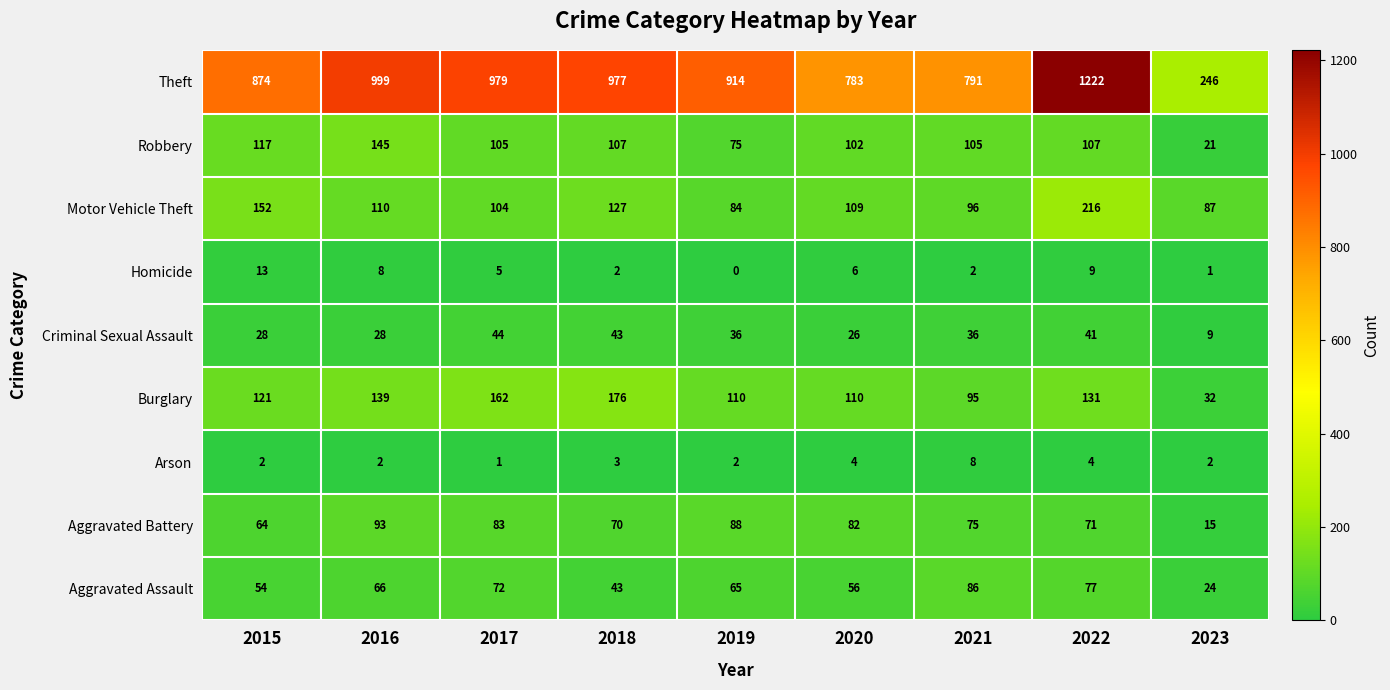

The Aggravated Assault series shows 19 at 2021. True or false?

False